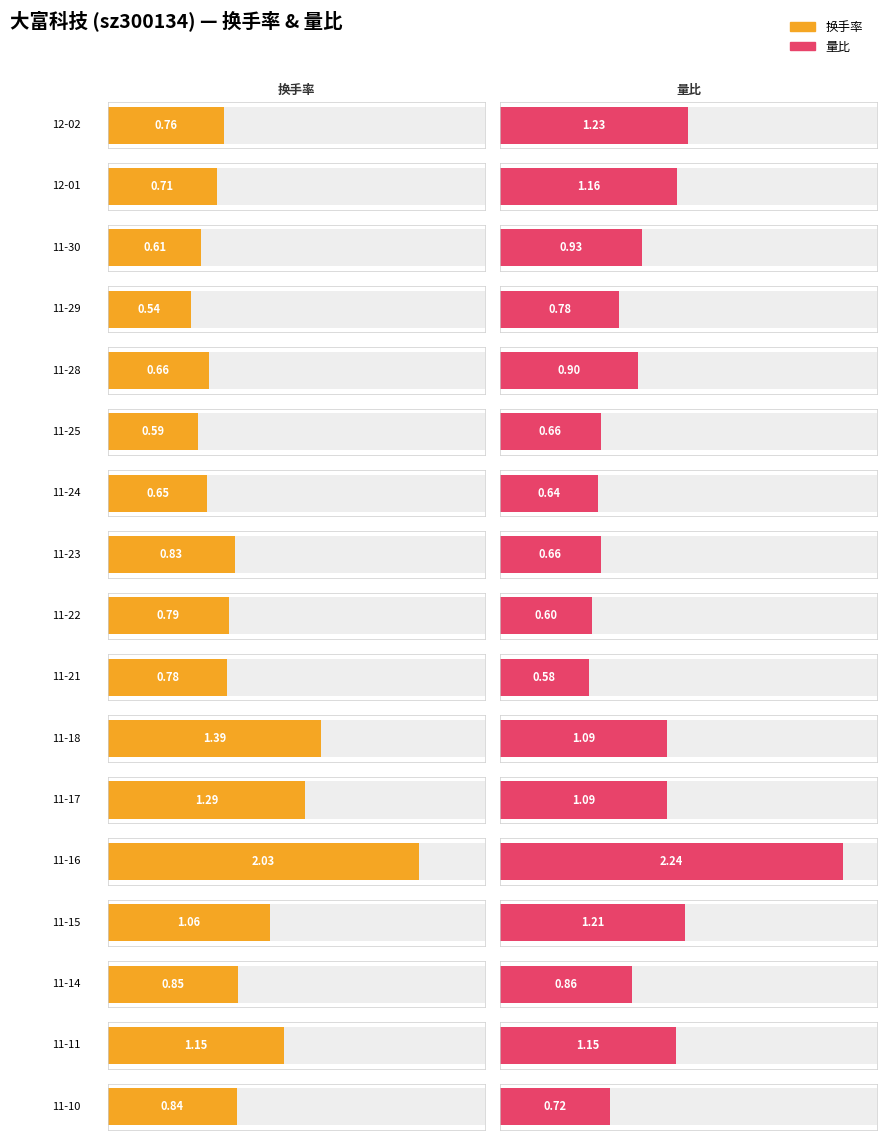

What is the difference between the maximum and minimum values in the 换手率 series?

1.5